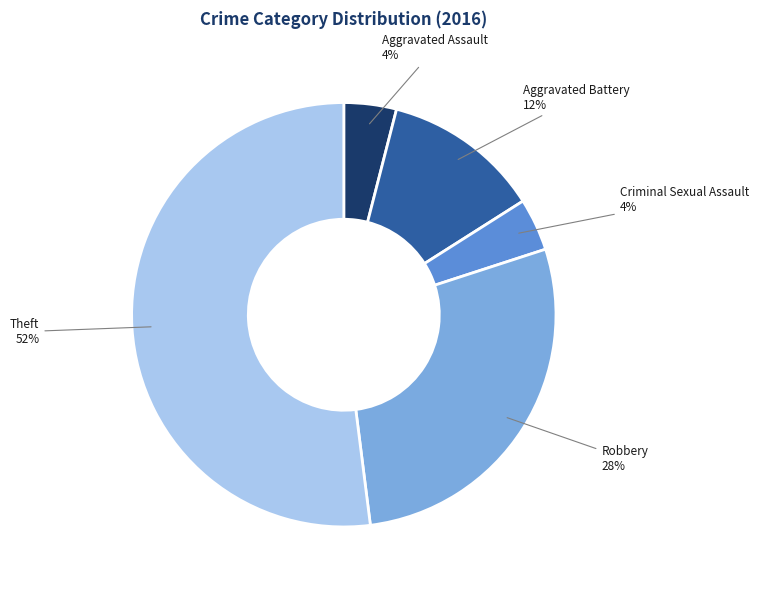

Which slice is the largest?

Theft